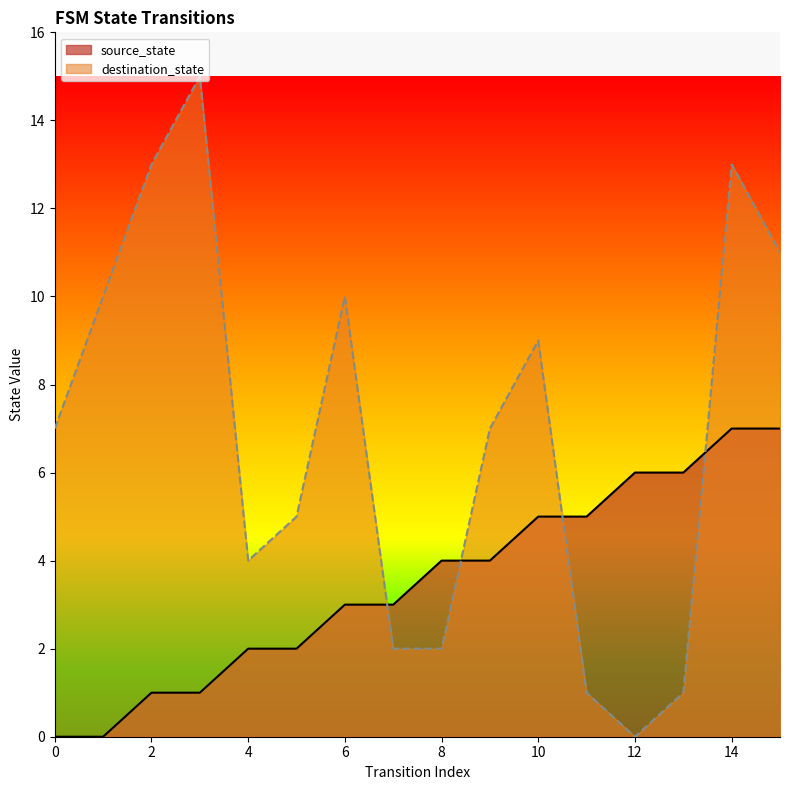

Which has a higher value, 14 or 15?

14